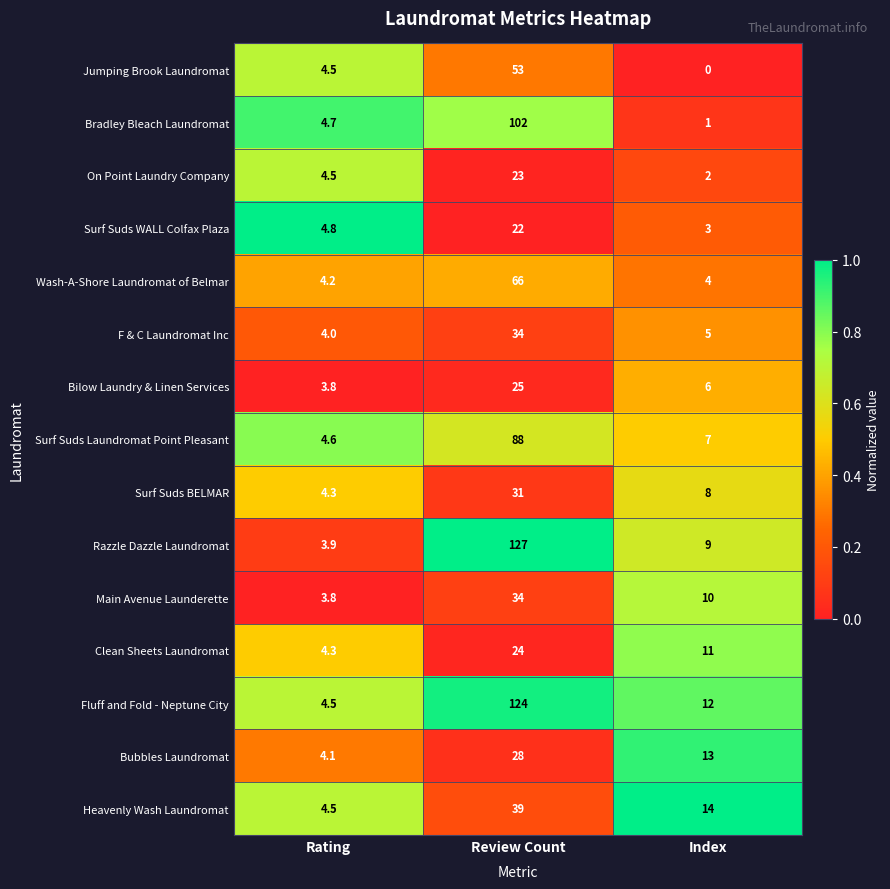

The value of Bilow Laundry & Linen Services at Review Count is 16.3. True or false?

False